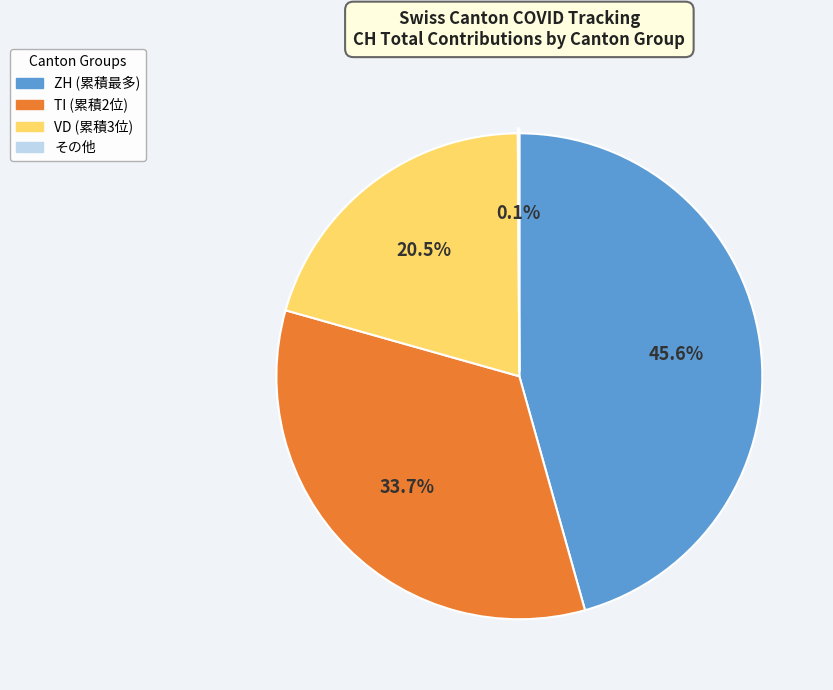

Is there a majority slice in this chart?

No